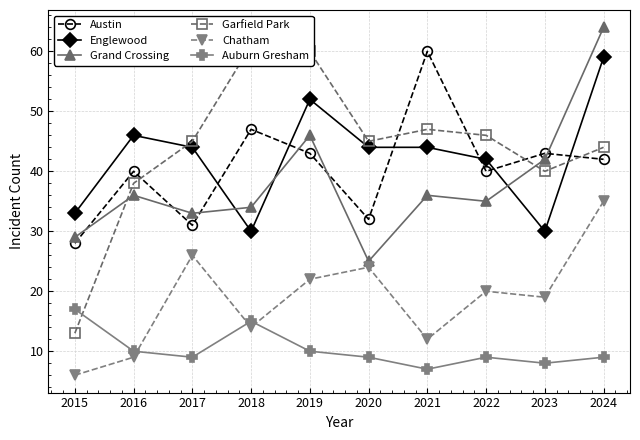

What is the value of the Auburn Gresham point at the 7th from the left?

7